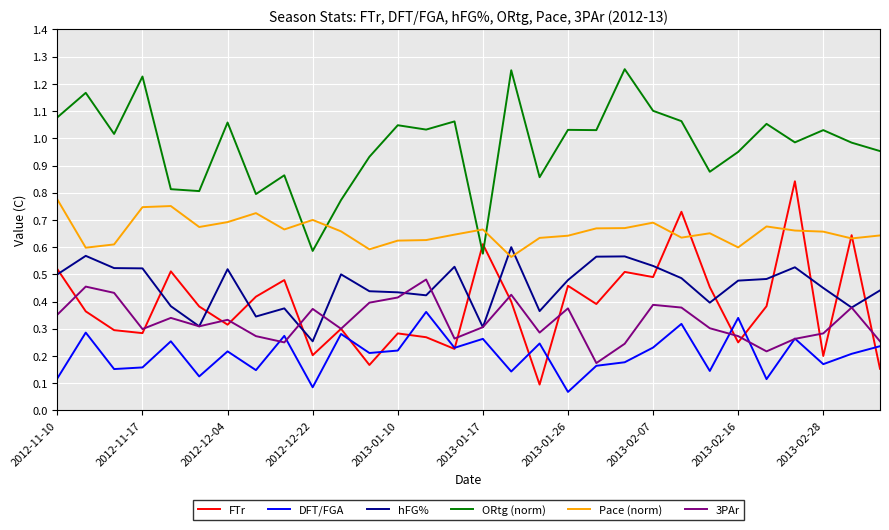

Count the hFG% values in the range 0 to 1.

30